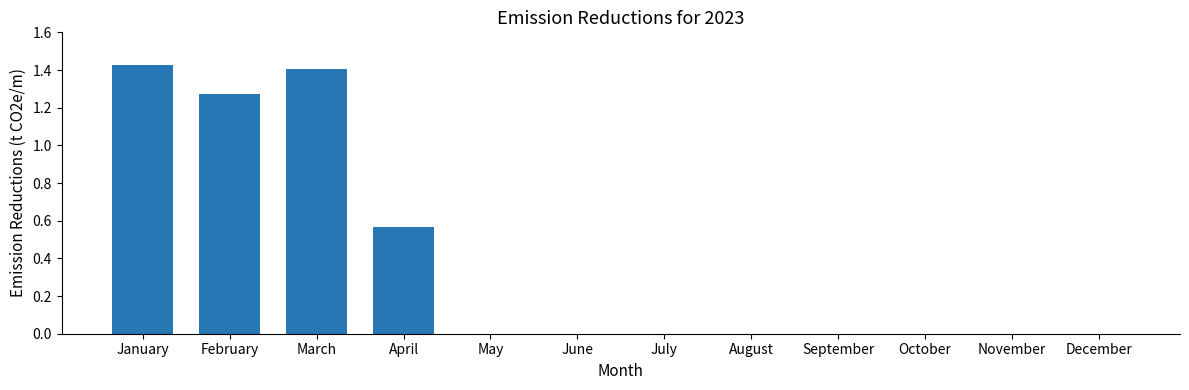

How many series are shown in this chart?

1